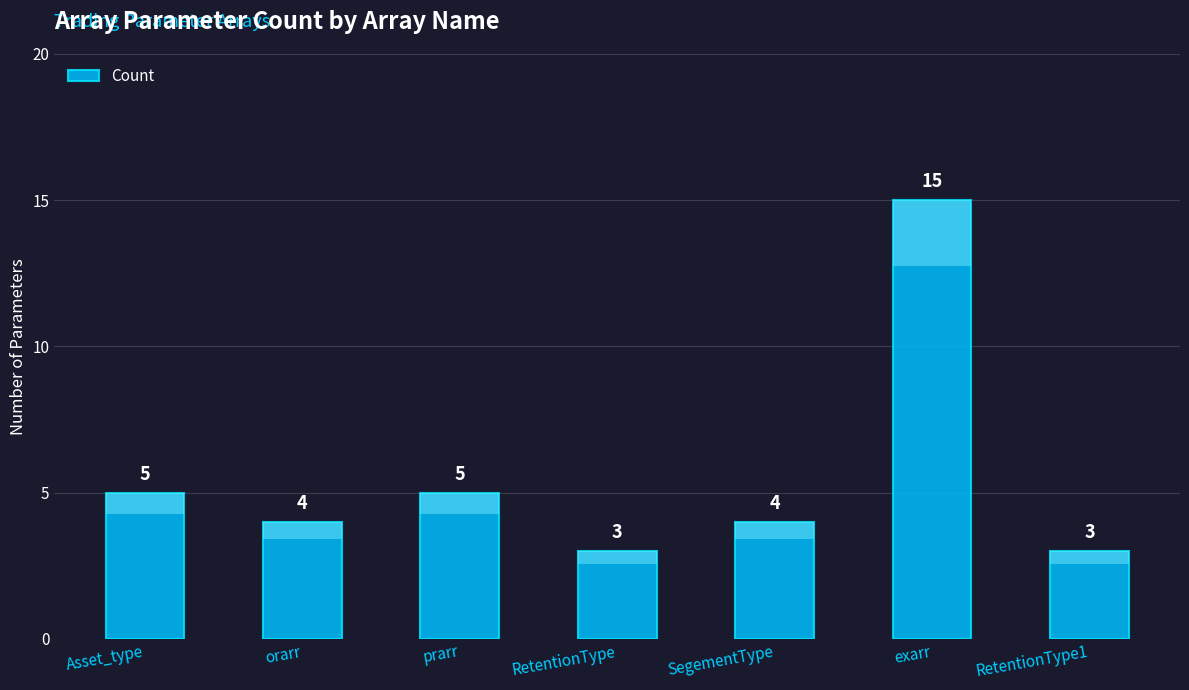

Approximately how many times larger is the value at prarr compared to exarr?

0.3